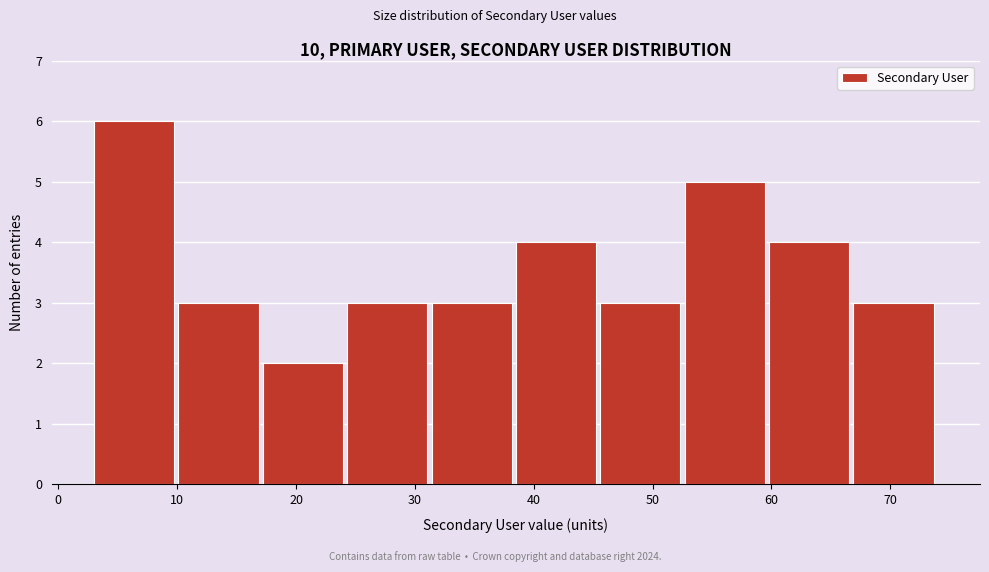

Reading left to right, list every bar in this chart as the range it spans on the x-axis followed by its height. Neither the bar edges nor the heights are printed on the chart, so give them approximately, as read against the axes.

3.0 to 10.1: 6
10.1 to 17.2: 3
17.2 to 24.3: 2
24.3 to 31.4: 3
31.4 to 38.5: 3
38.5 to 45.6: 4
45.6 to 52.7: 3
52.7 to 59.8: 5
59.8 to 66.9: 4
66.9 to 74.0: 3